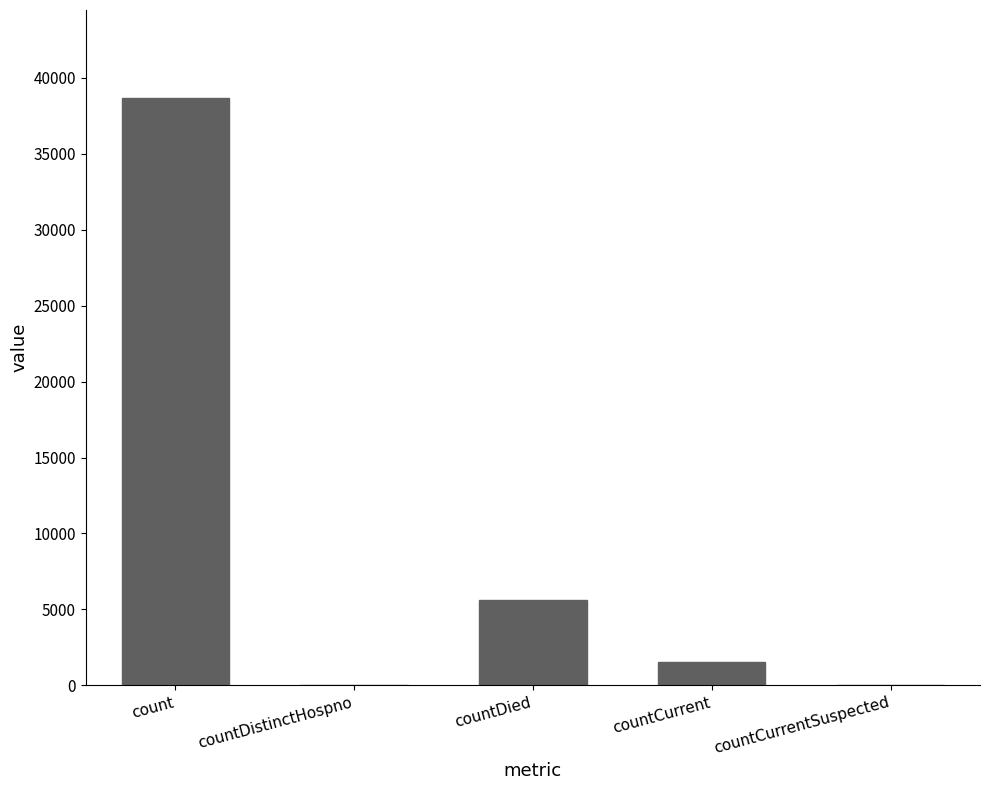

What is the average value?

9154